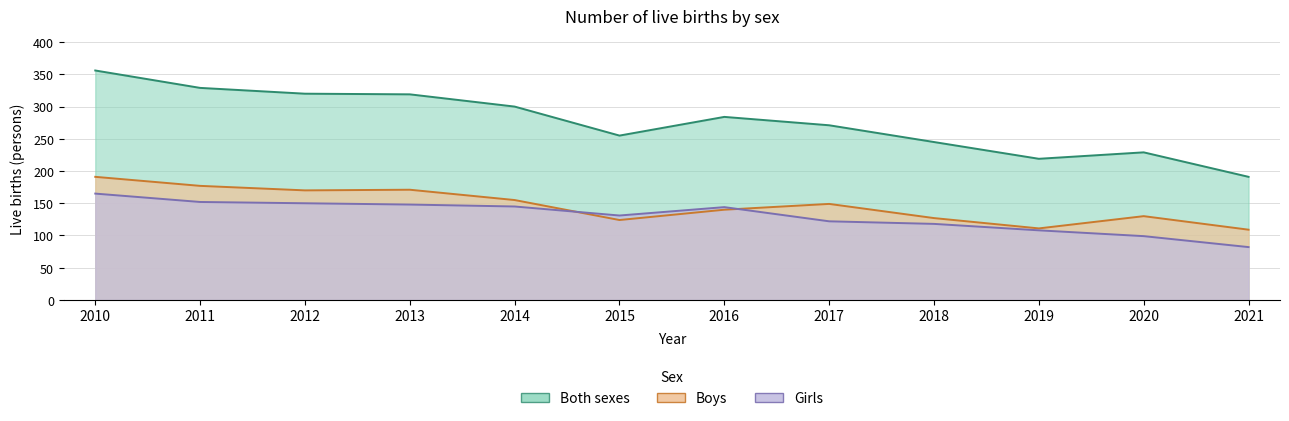

How many data points in Girls are less than 144?

6